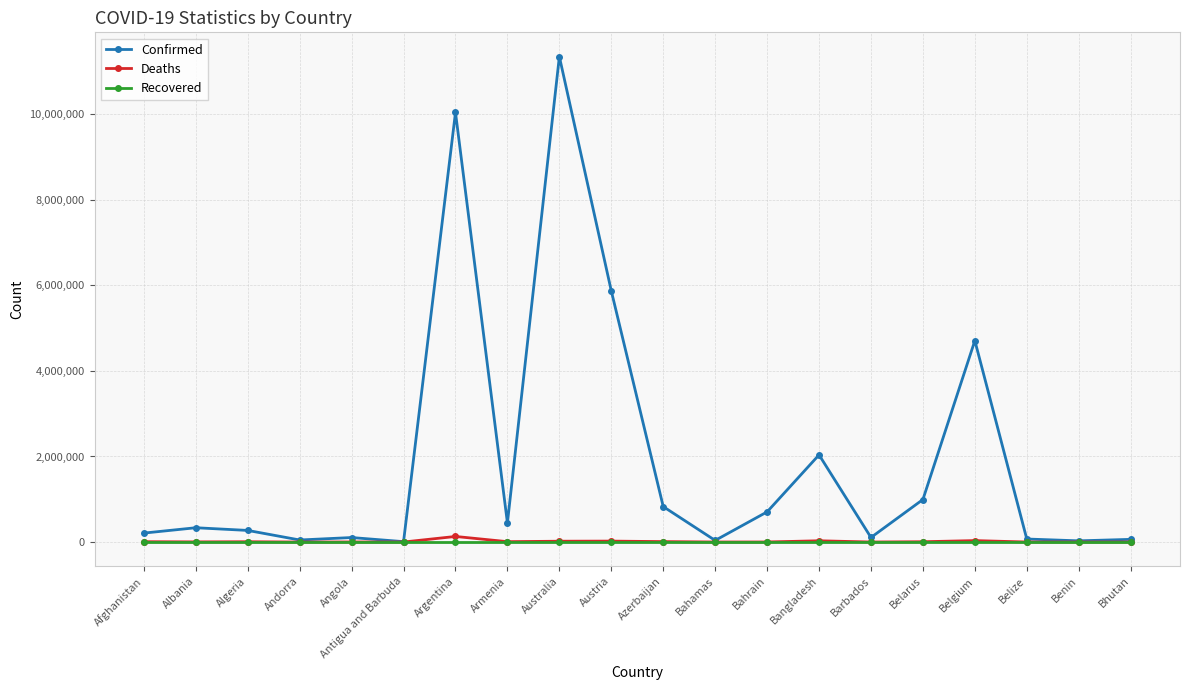

Which series has the largest total across all categories?

Confirmed